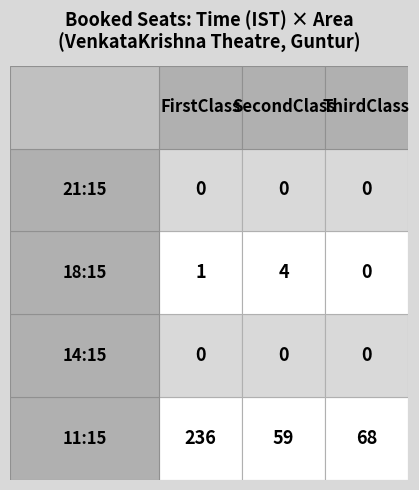

The SecondClass series shows 31 at 21:15. True or false?

False